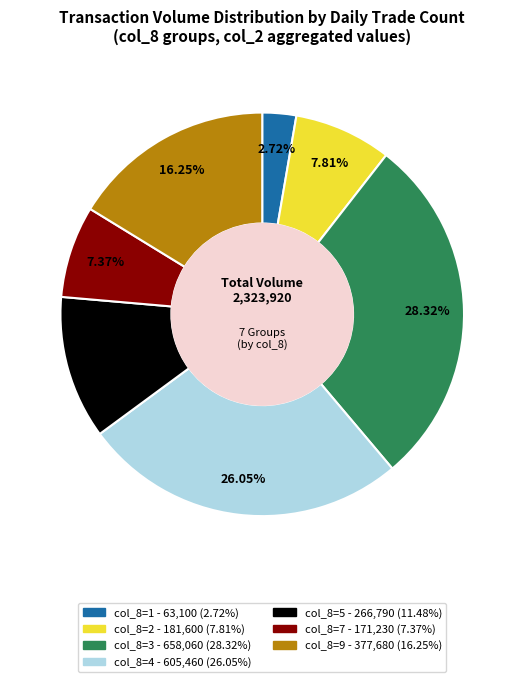

Is there any slice that represents more than half of the pie?

No